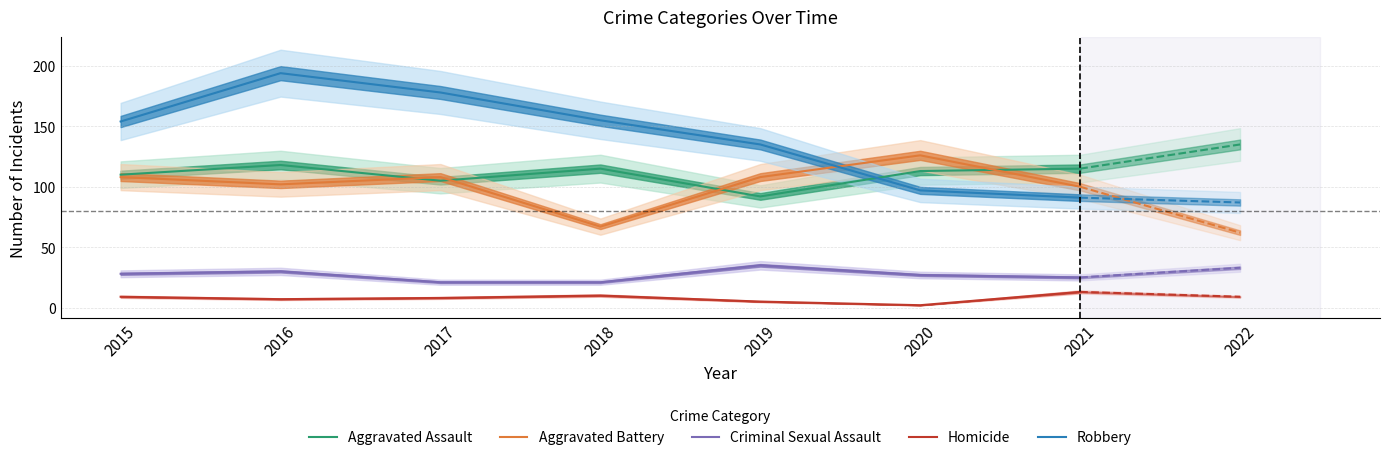

What are all the series names shown in the legend?

Aggravated Assault, Aggravated Battery, Criminal Sexual Assault, Homicide, Robbery